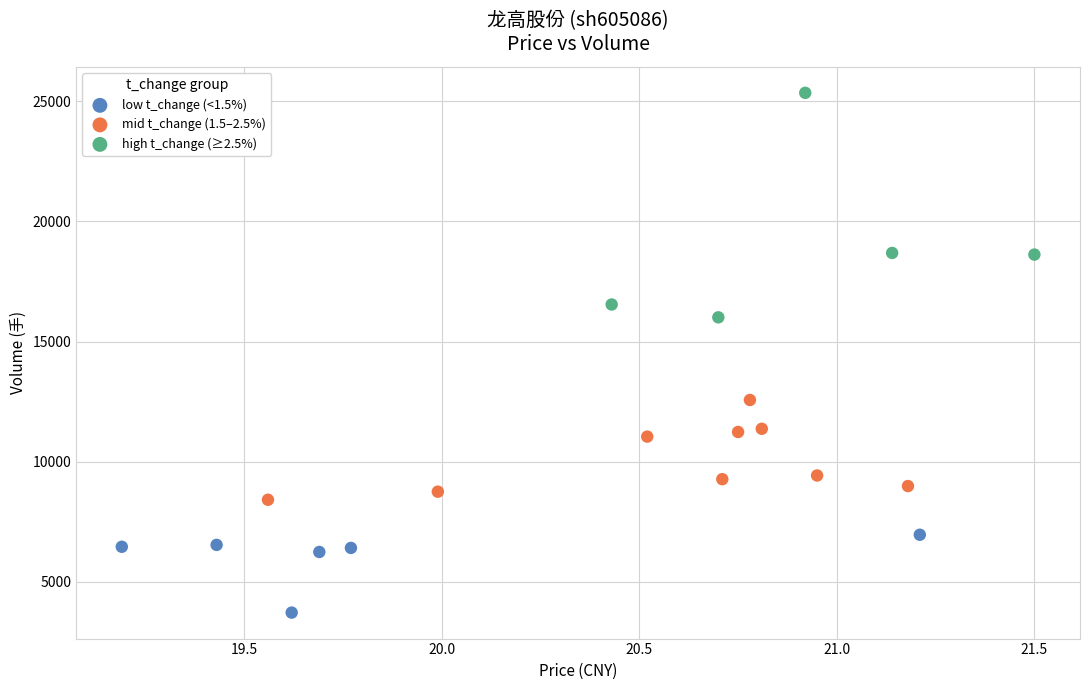

What are all the series names shown in the legend?

low t_change (<1.5%), mid t_change (1.5–2.5%), high t_change (≥2.5%)